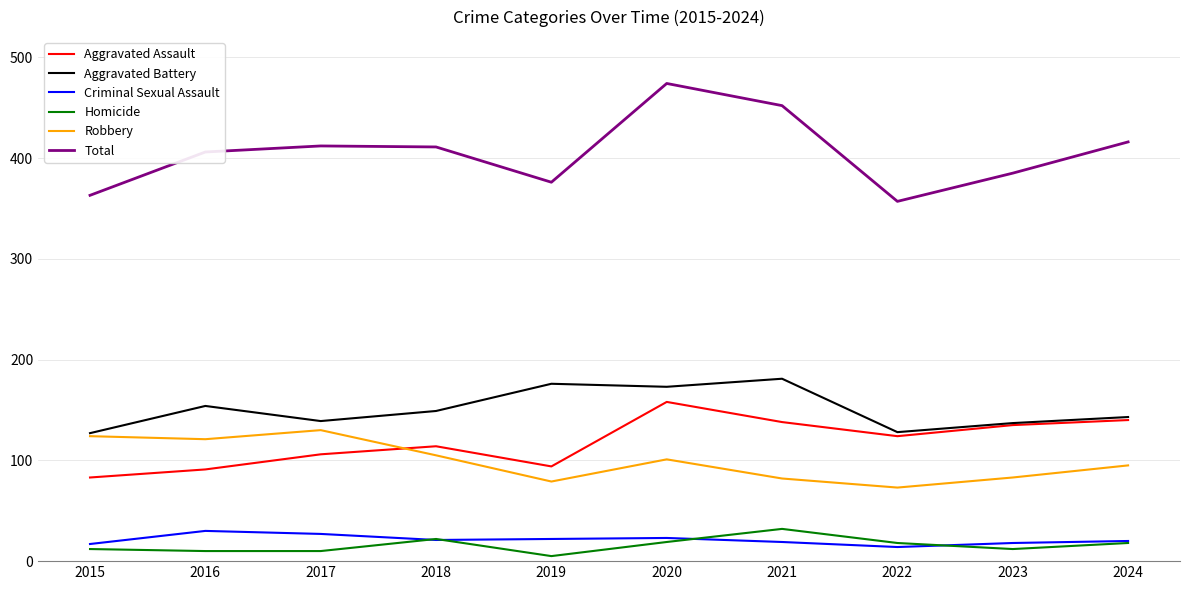

Which series has the largest total across all categories?

Total